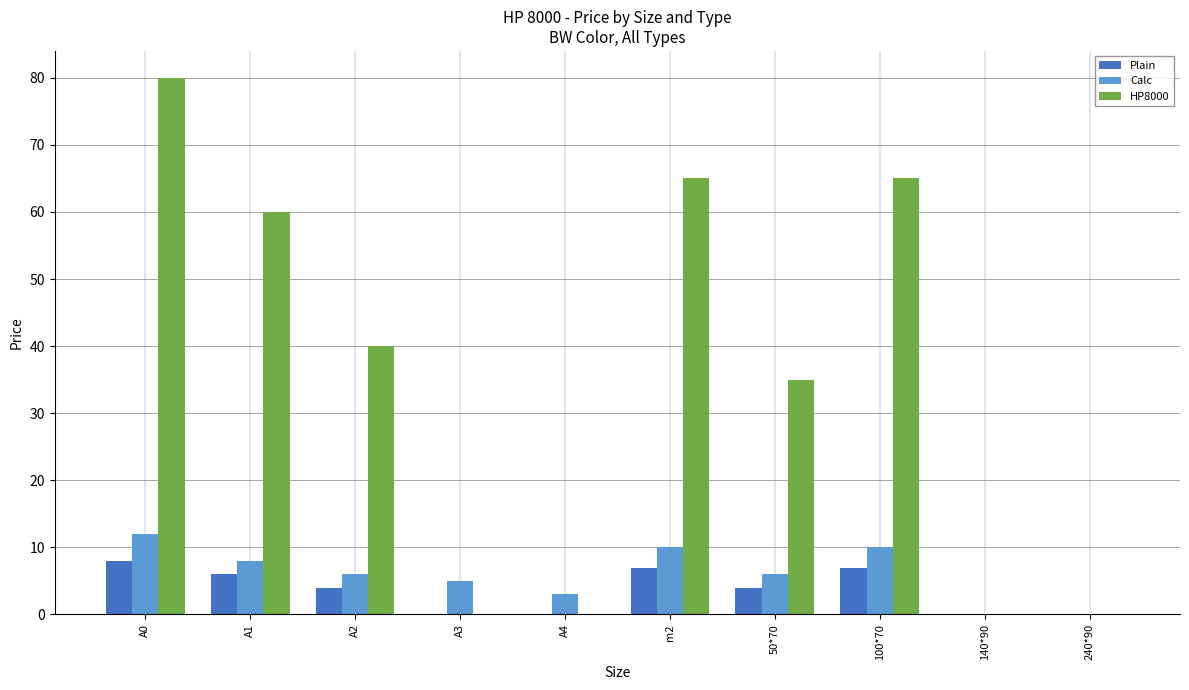

Reading right to left, what are all the values shown in this chart?

Plain: 240*90=0	140*90=0	100*70=7	50*70=4	m2=7	A4=0	A3=0	A2=4	A1=6	A0=8
Calc: 240*90=0	140*90=0	100*70=10	50*70=6	m2=10	A4=3	A3=5	A2=6	A1=8	A0=12
HP8000: 240*90=0	140*90=0	100*70=65	50*70=35	m2=65	A4=0	A3=0	A2=40	A1=60	A0=80